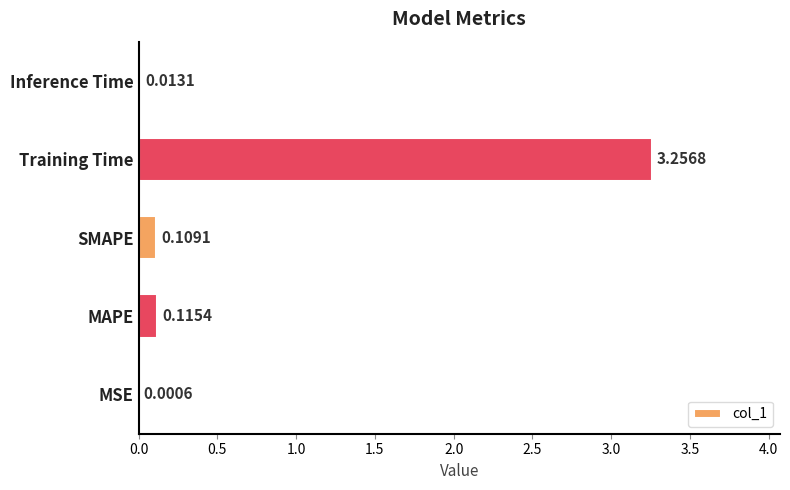

What is the sum of the values at Training Time and SMAPE?

3.4